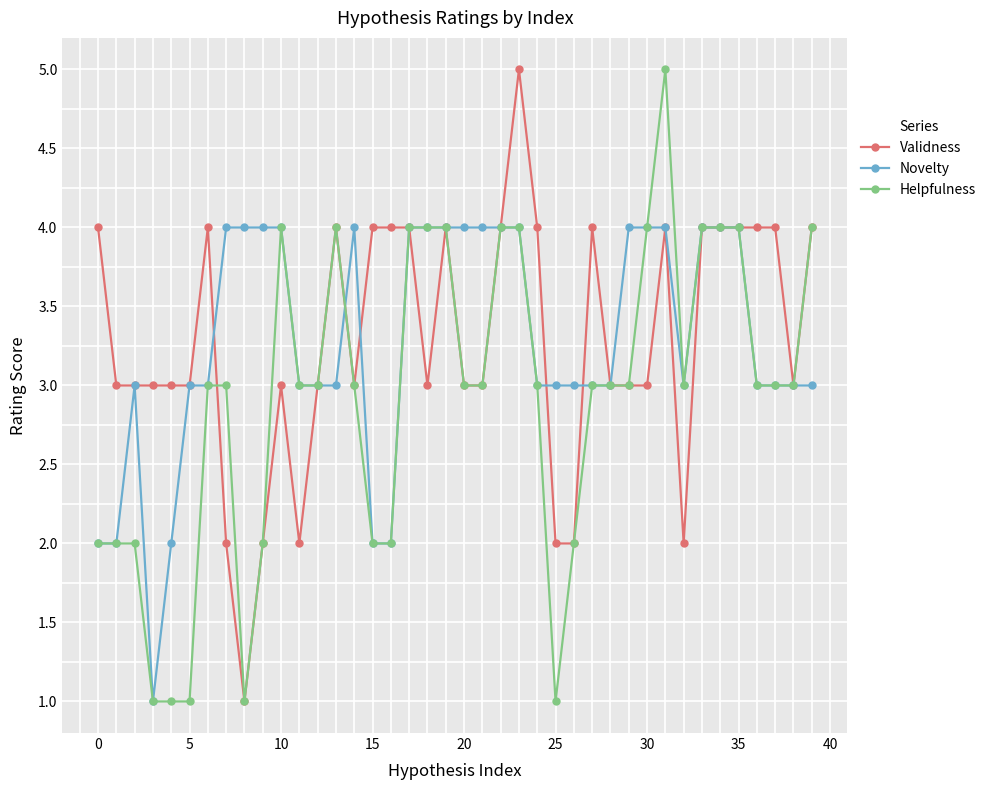

How many categories are shown in the chart?

40